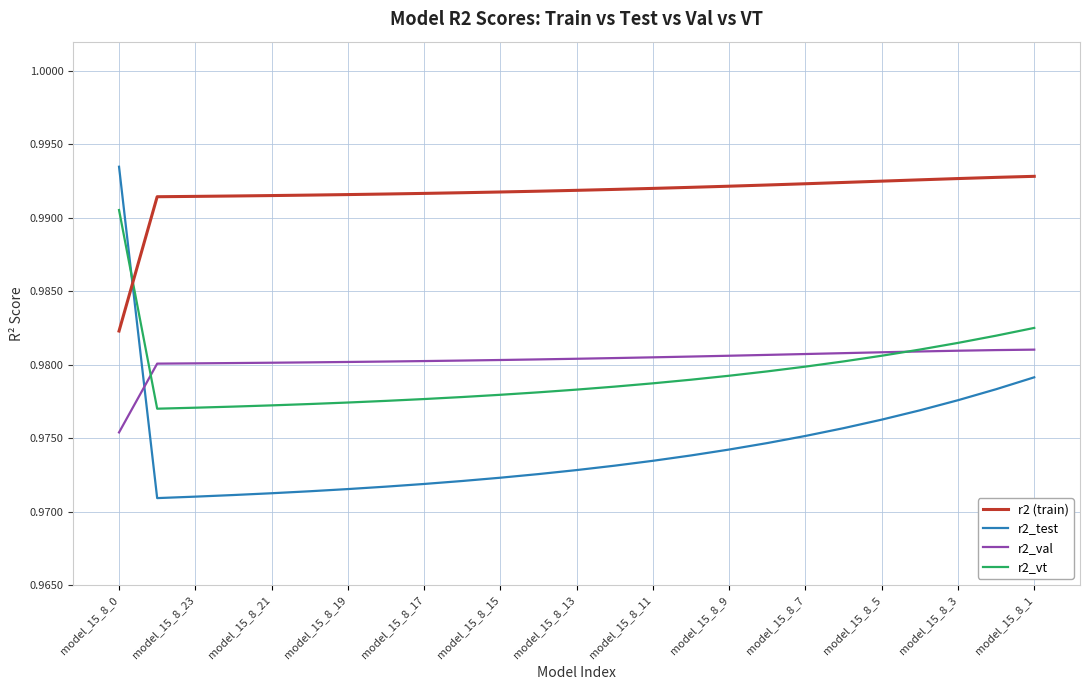

How many categories are shown in the chart?

25